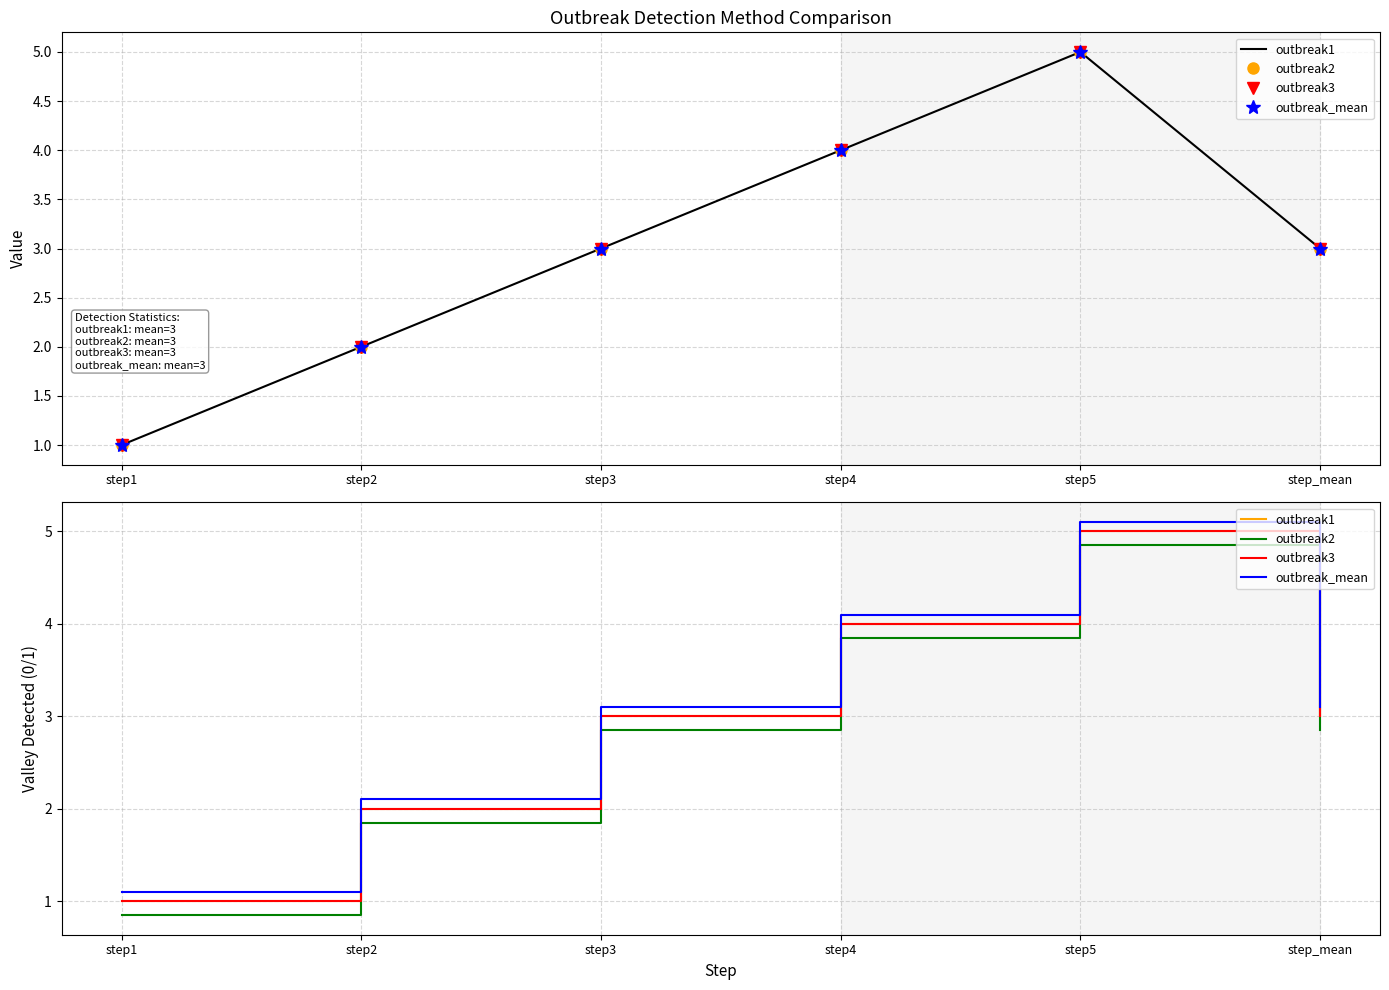

Is this an area chart (filled region under the line)?

No